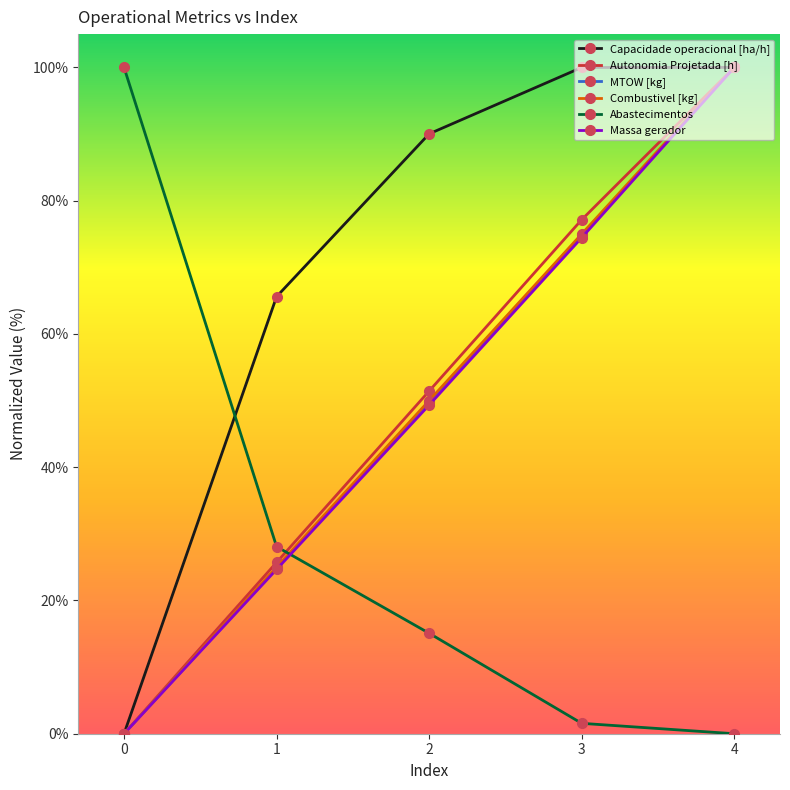

List the labels in order of Autonomia Projetada [h] value, smallest first.

0, 1, 2, 3, 4